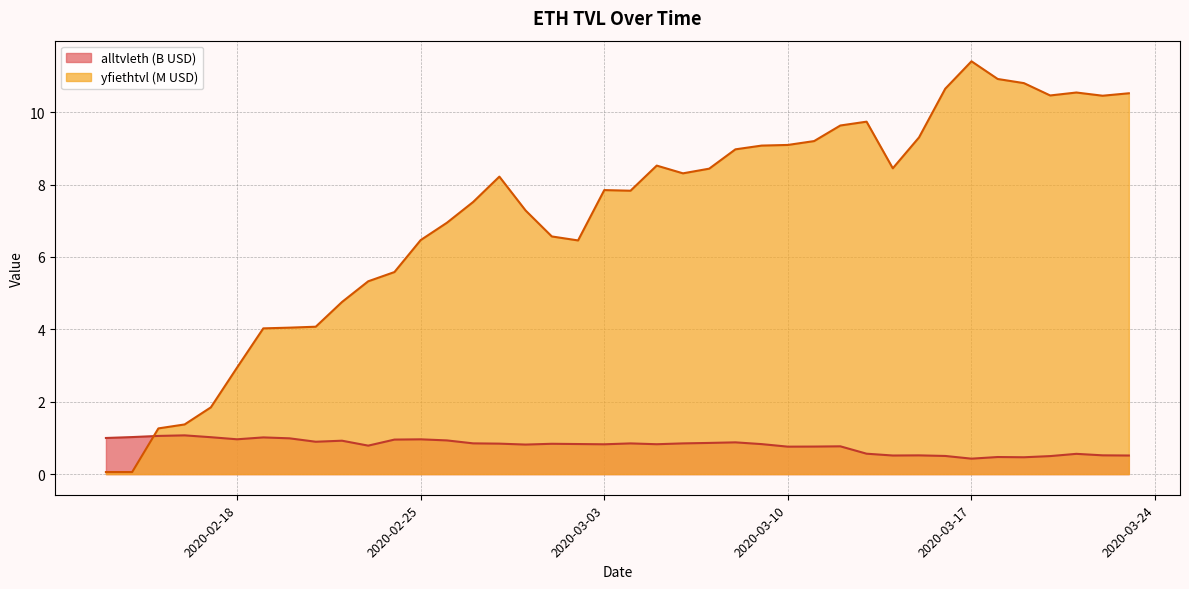

Which series has the largest total across all categories?

yfiethtvl (M USD)